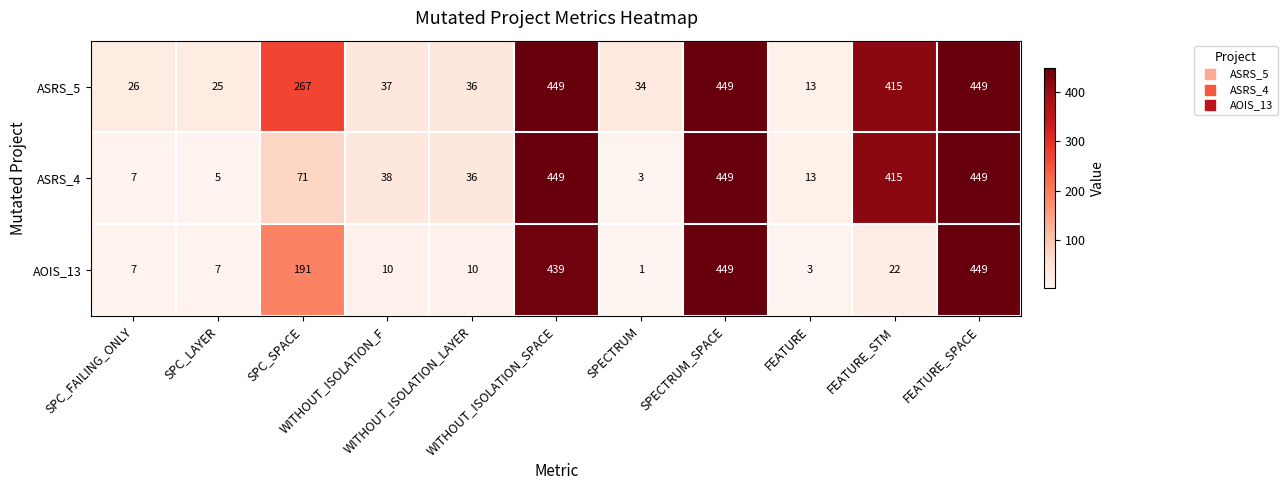

What is the smallest value displayed?

1